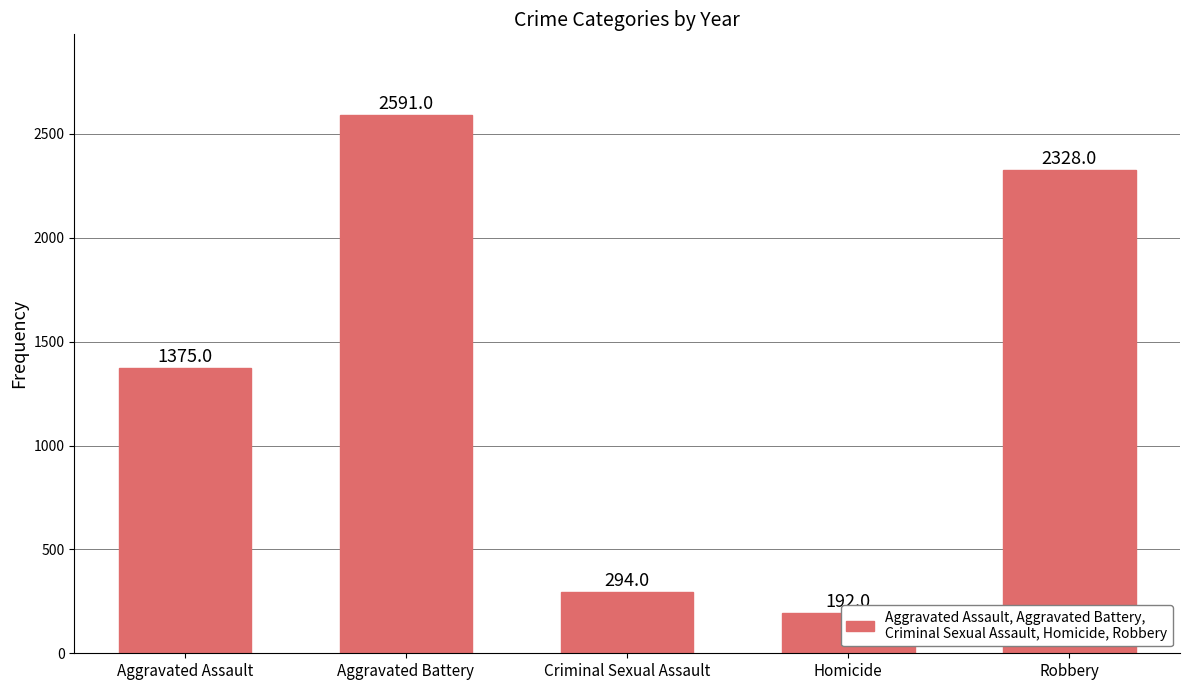

Which category has the lowest value across all series?

Homicide